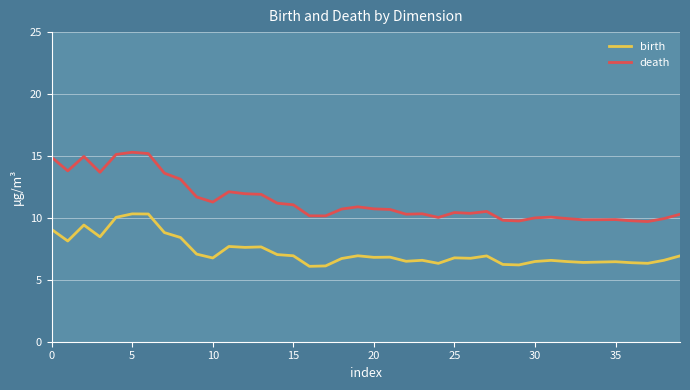

True or false: death and birth intersect in this chart.

False